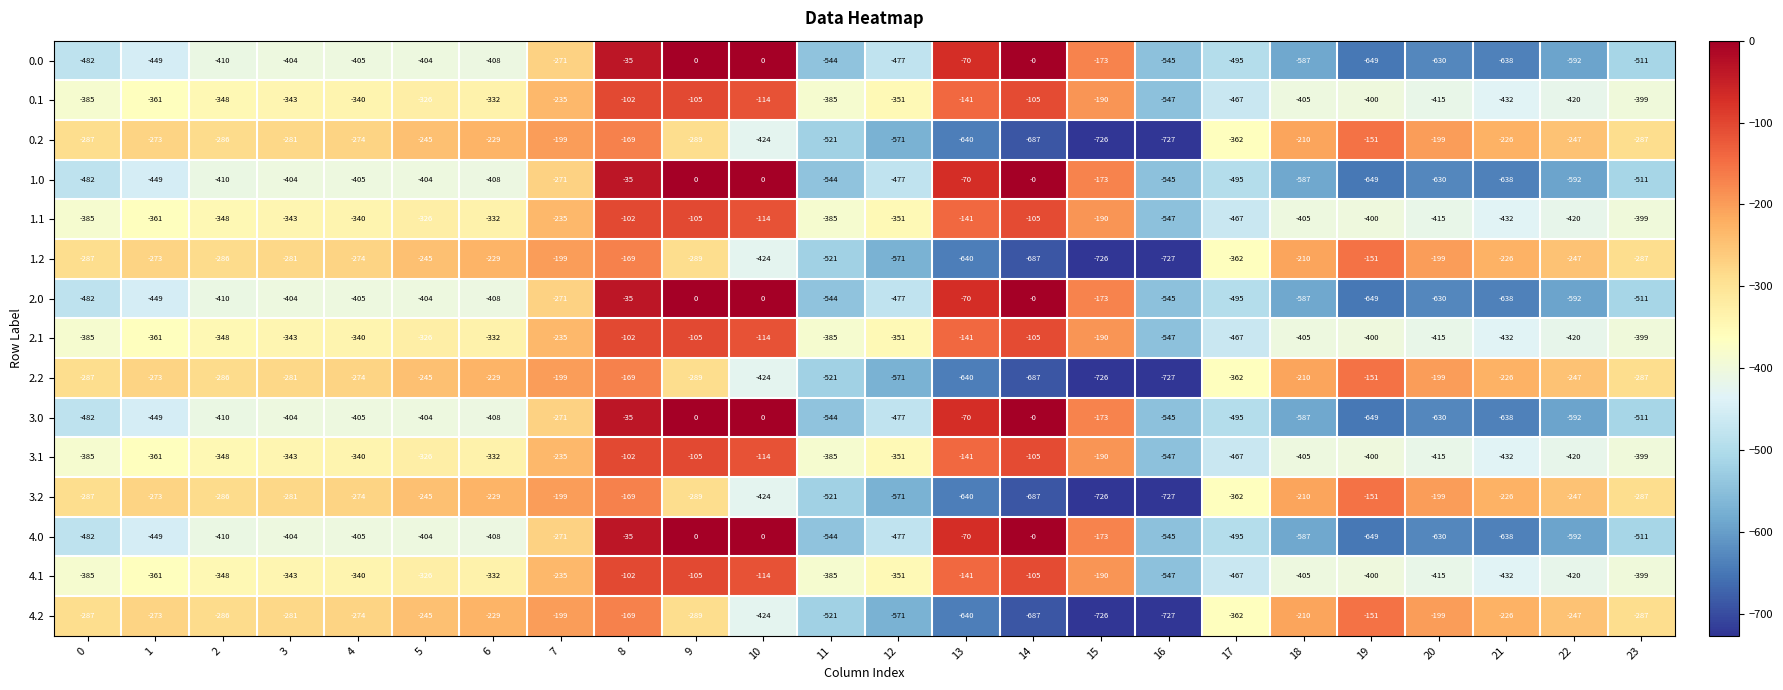

How many categories are shown in the chart?

24